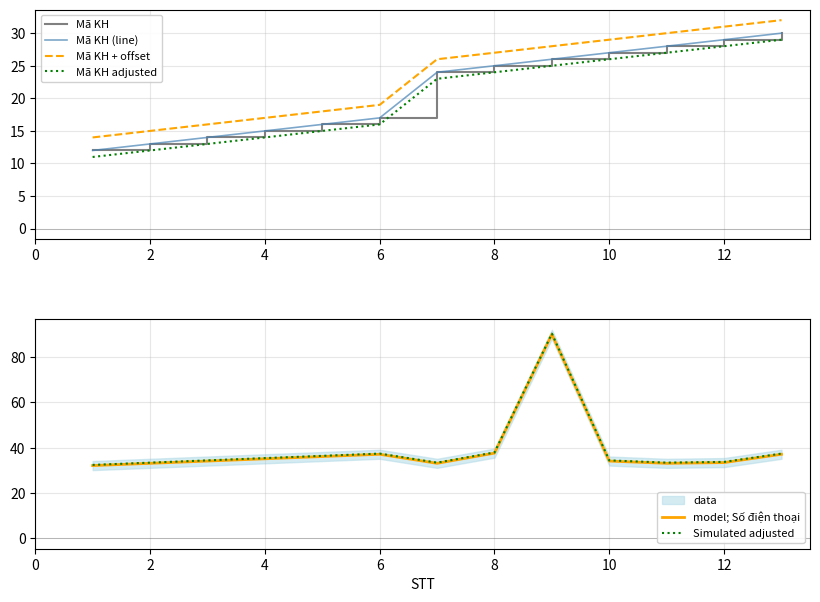

What is the maximum value for model; Số điện thoại?

90.1